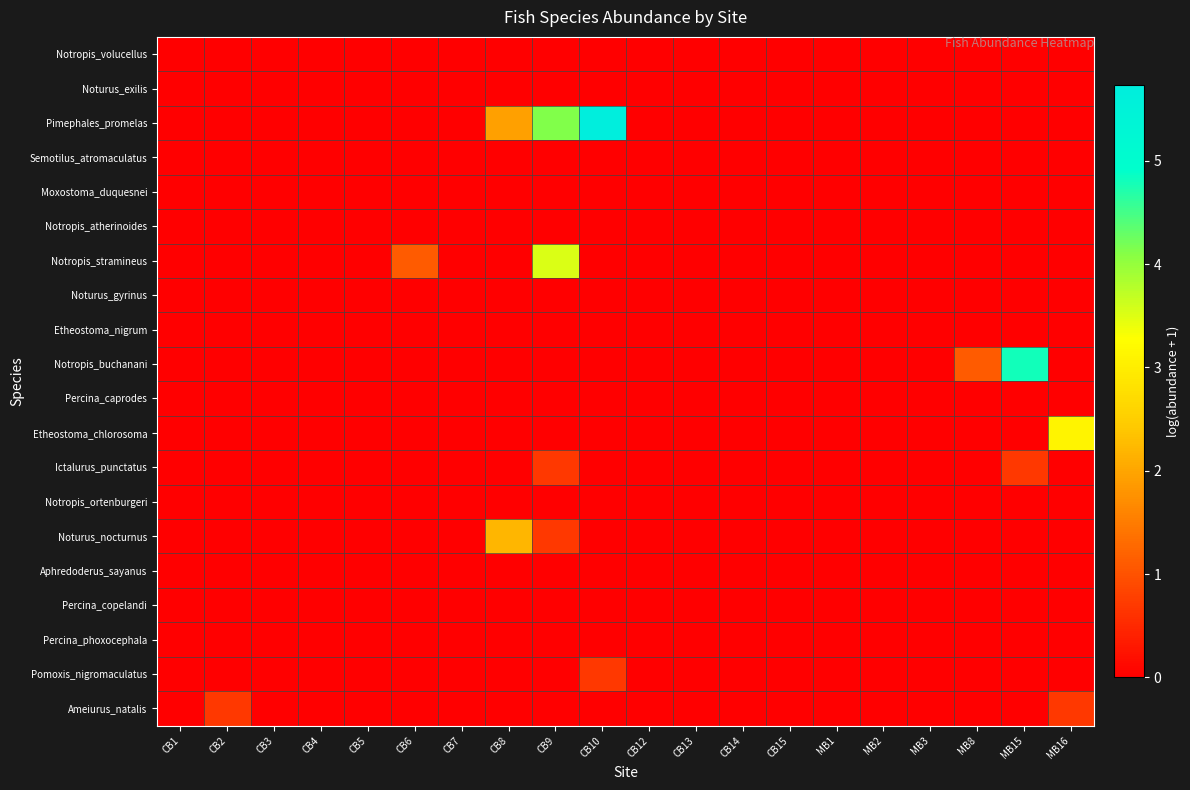

At which category is the sum across all series the highest?

CB9